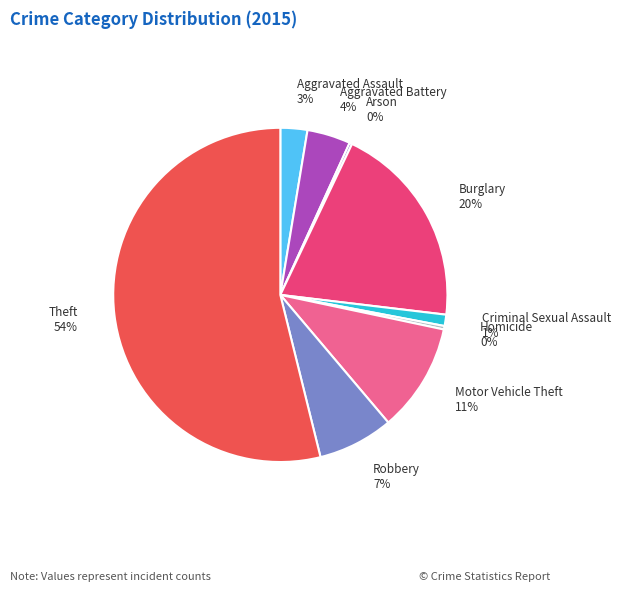

To the nearest percent, what is the difference between the largest and smallest slice percentages?

54%